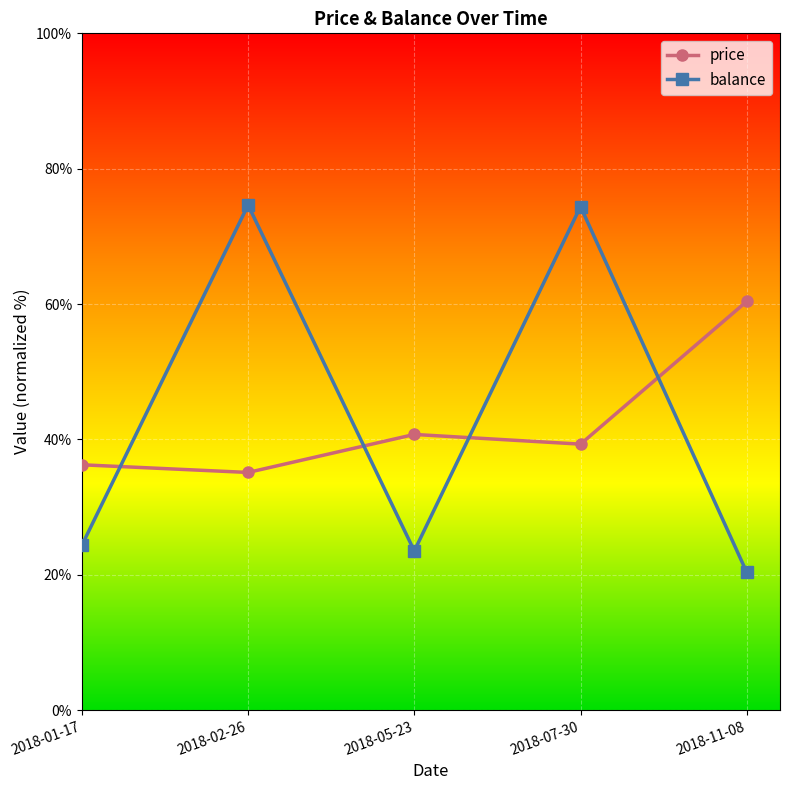

Which series changed the most between 2018-01-17 and 2018-02-26?

balance